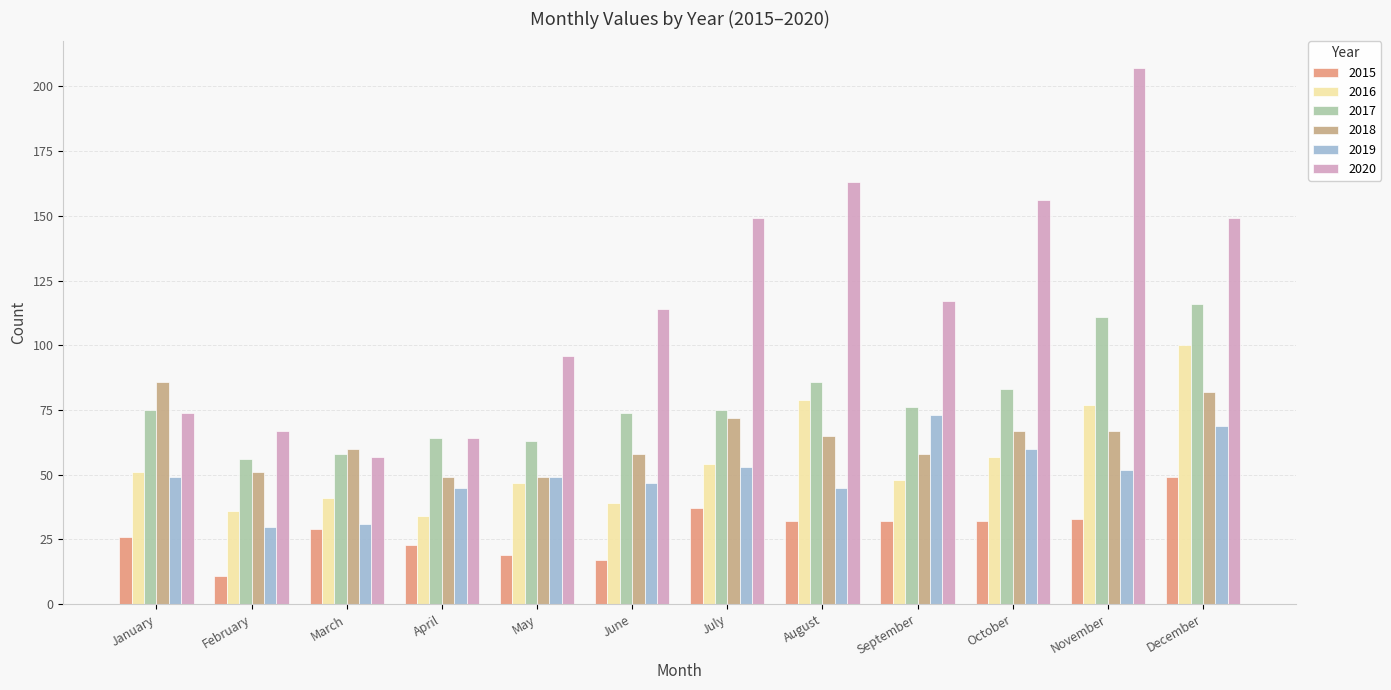

Reading left to right, what are all the values shown in this chart?

2015: January=26	February=11	March=29	April=23	May=19	June=17	July=37	August=32	September=32	October=32	November=33	December=49
2016: January=51	February=36	March=41	April=34	May=47	June=39	July=54	August=79	September=48	October=57	November=77	December=100
2017: January=75	February=56	March=58	April=64	May=63	June=74	July=75	August=86	September=76	October=83	November=111	December=116
2018: January=86	February=51	March=60	April=49	May=49	June=58	July=72	August=65	September=58	October=67	November=67	December=82
2019: January=49	February=30	March=31	April=45	May=49	June=47	July=53	August=45	September=73	October=60	November=52	December=69
2020: January=74	February=67	March=57	April=64	May=96	June=114	July=149	August=163	September=117	October=156	November=207	December=149